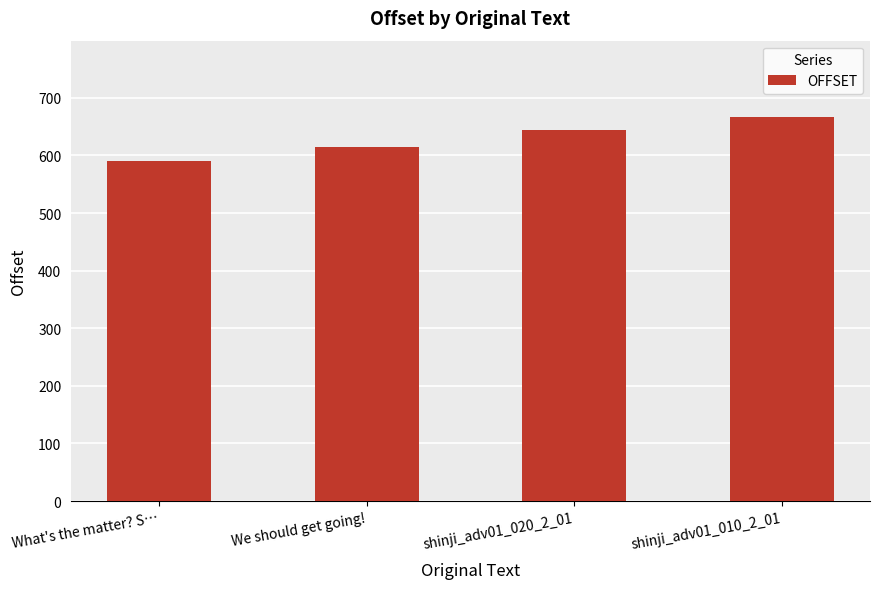

Reading left to right, transcribe all the data shown in this chart.

What's the matter? S…=591	We should get going!=615	shinji_adv01_020_2_01=644	shinji_adv01_010_2_01=666